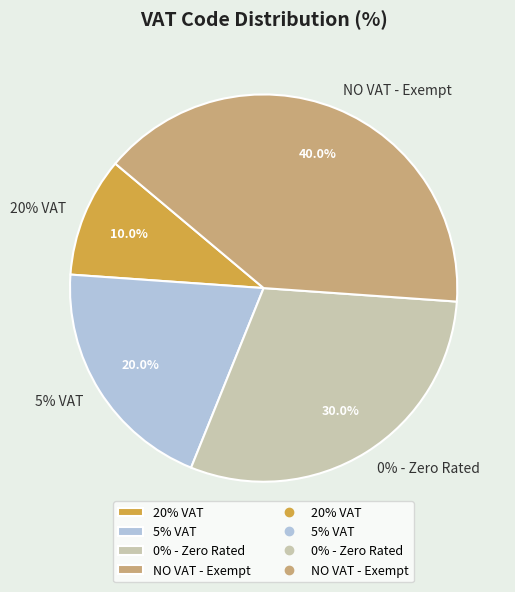

Which category has the biggest portion of the pie?

NO VAT - Exempt